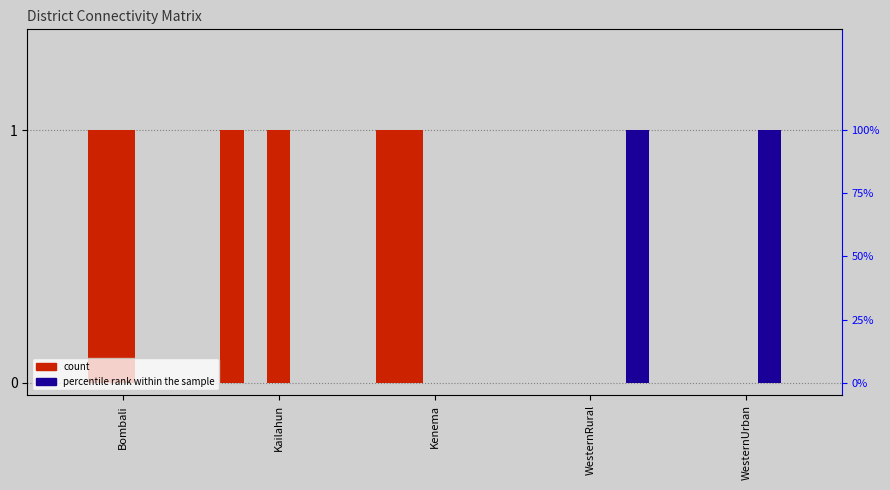

What is the label of the 1st bar from the right?

WesternUrban